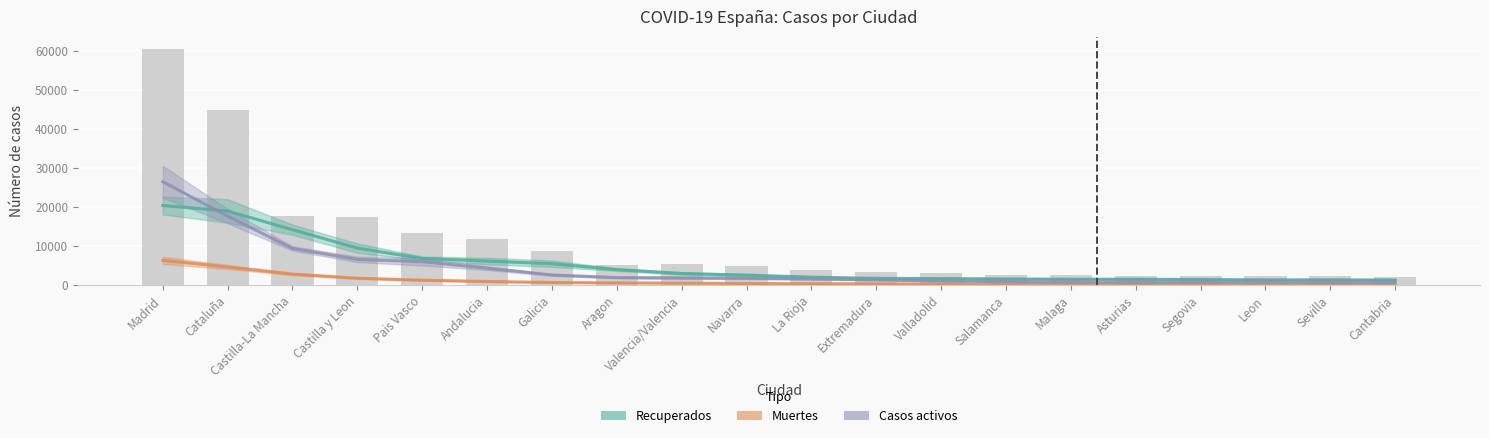

What is the label of the 12th bar from the left?

Extremadura